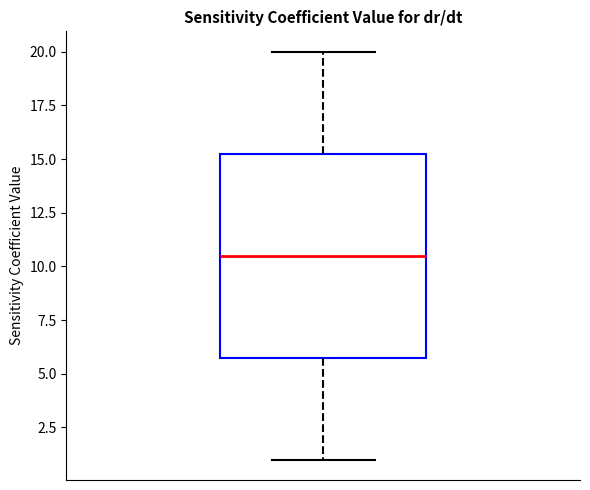

Transcribe this box plot: give where the median line is, the range the box spans, and where the two whiskers end, as read against the y-axis. The values are not printed on the chart, so give them approximately, as read against the axis.

median 10.5, box 6.0 to 15.5, whiskers 1.0 to 20.0